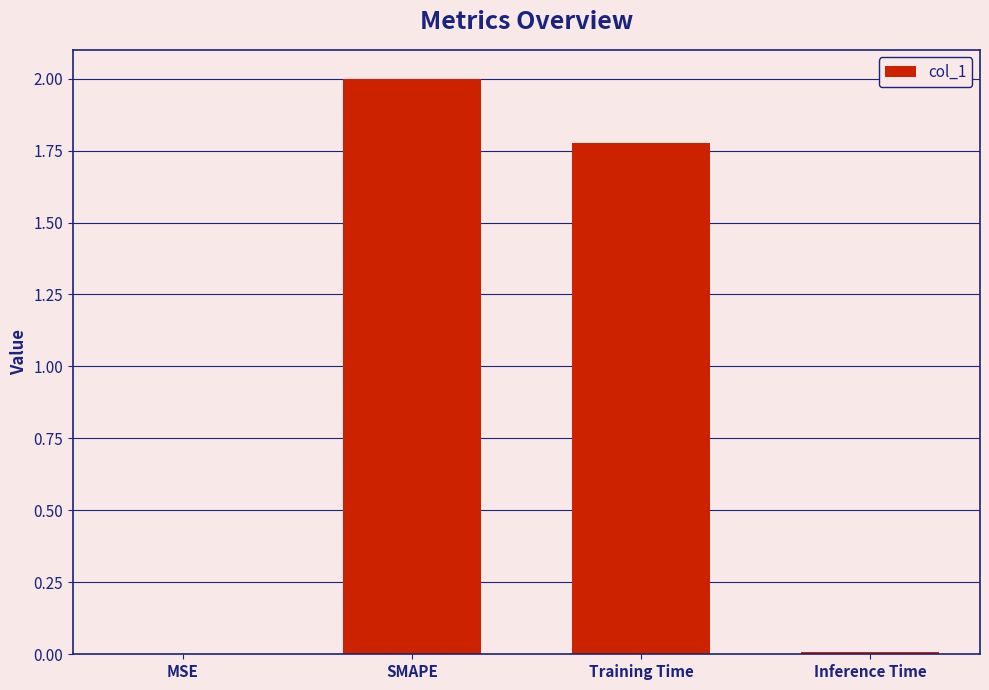

Is it true that the value at Inference Time is 0.0?

True